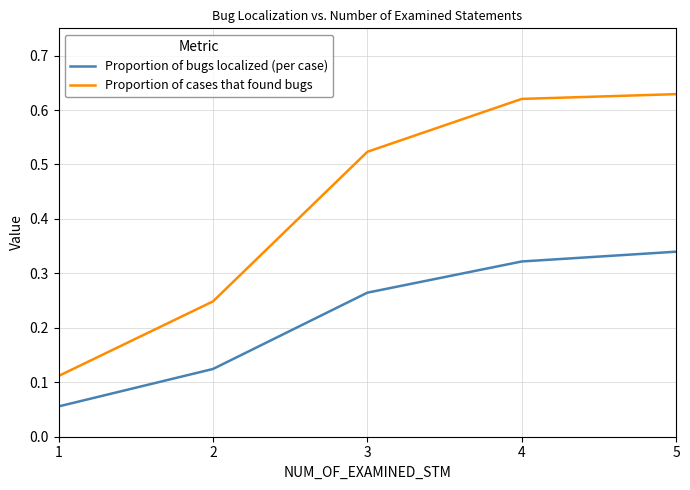

Rank the series by their average value, from lowest to highest.

Proportion of bugs localized (per case), Proportion of cases that found bugs